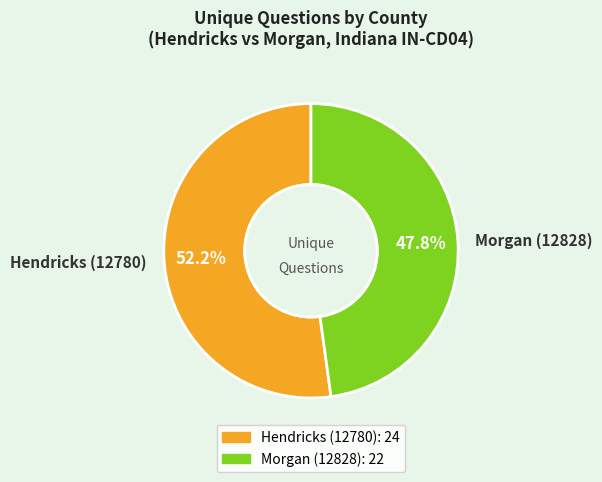

To the nearest percent, what is the difference between the largest and smallest slice percentages?

4%